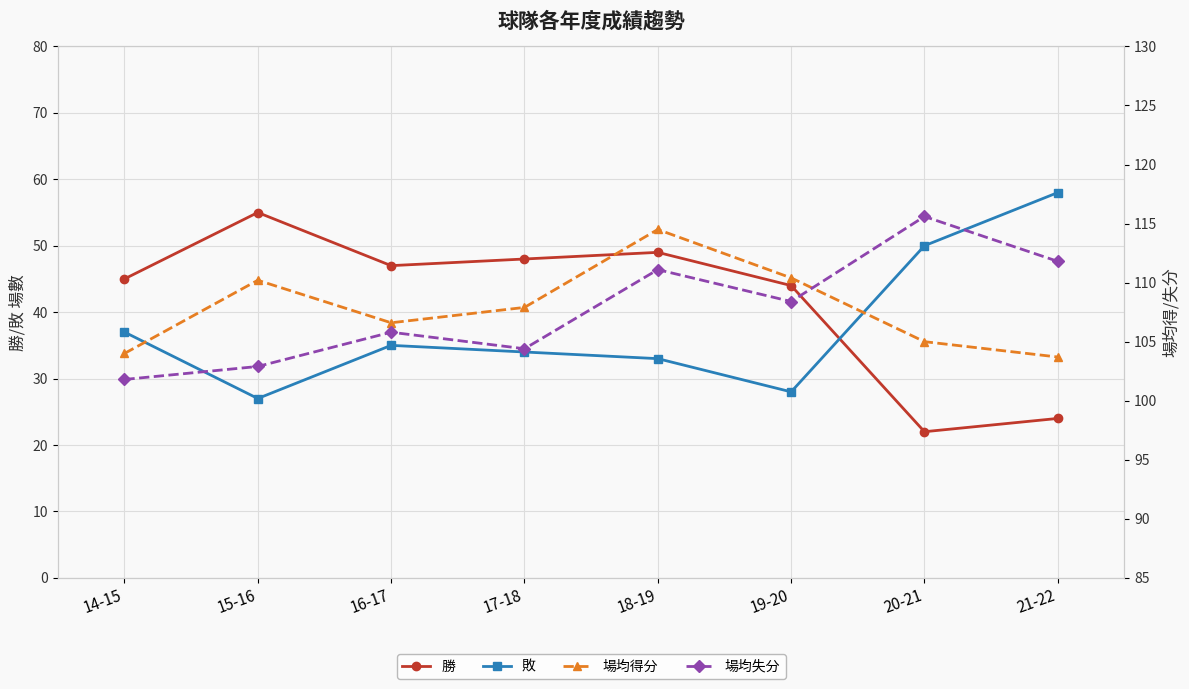

True or false: 場均失分 and 敗 cross at least once.

False